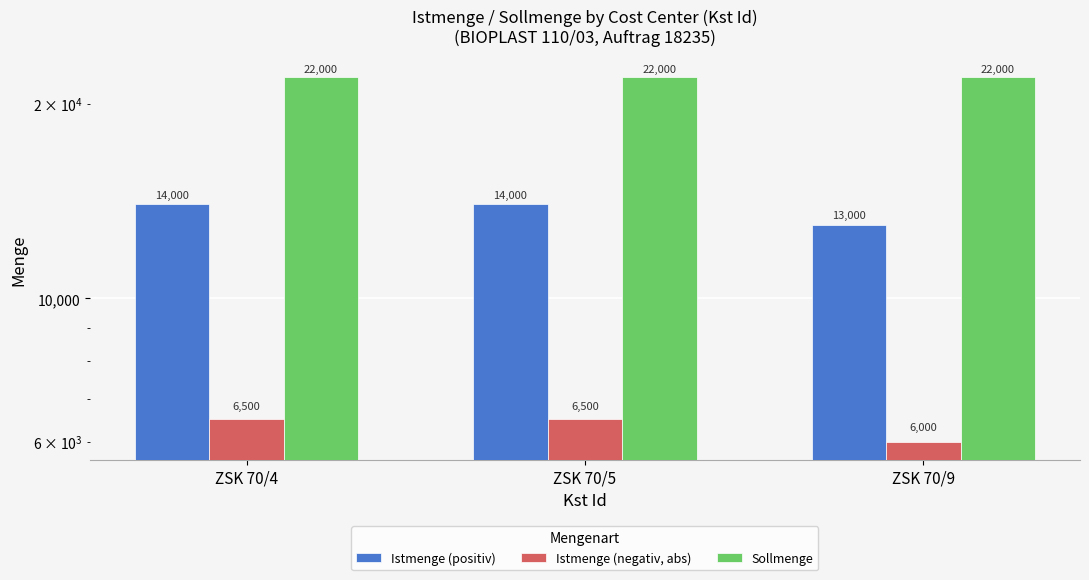

What are all the series names shown in the legend?

Istmenge (positiv), Istmenge (negativ, abs), Sollmenge